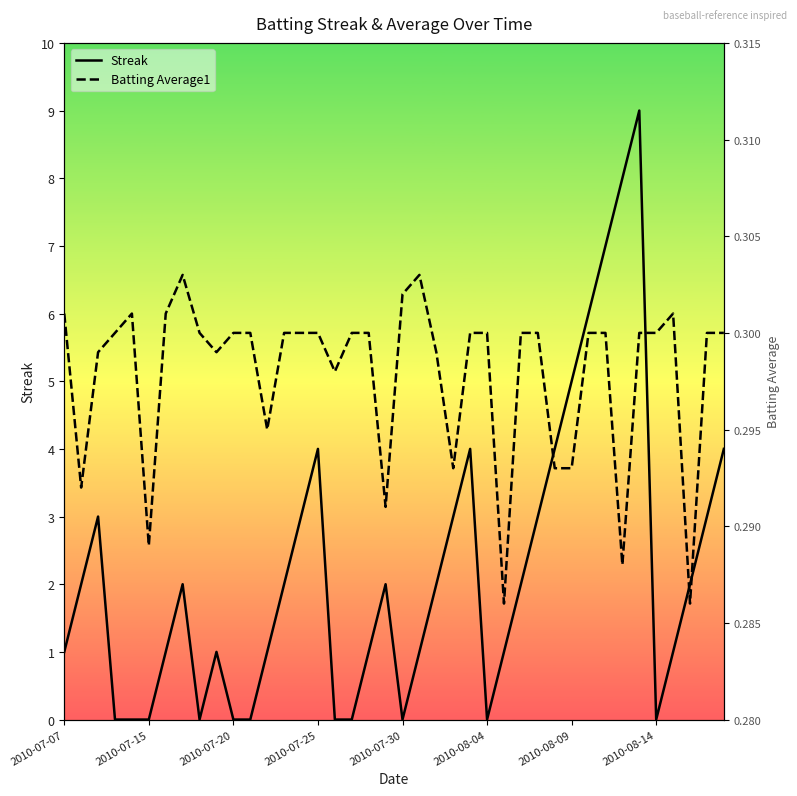

Rank the categories by Batting Average1 value from lowest to highest.

26, 37, 33, 2010-08-04, 19, 2010-07-15, 23, 29, 30, 12, 16, 2010-07-20, 9, 22, 2010-07-25, 8, 10, 11, 13, 14, 15, 17, 18, 24, 25, 27, 28, 31, 32, 34, 35, 38, 39, 2010-07-07, 2010-07-30, 2010-08-09, 36, 20, 2010-08-14, 21